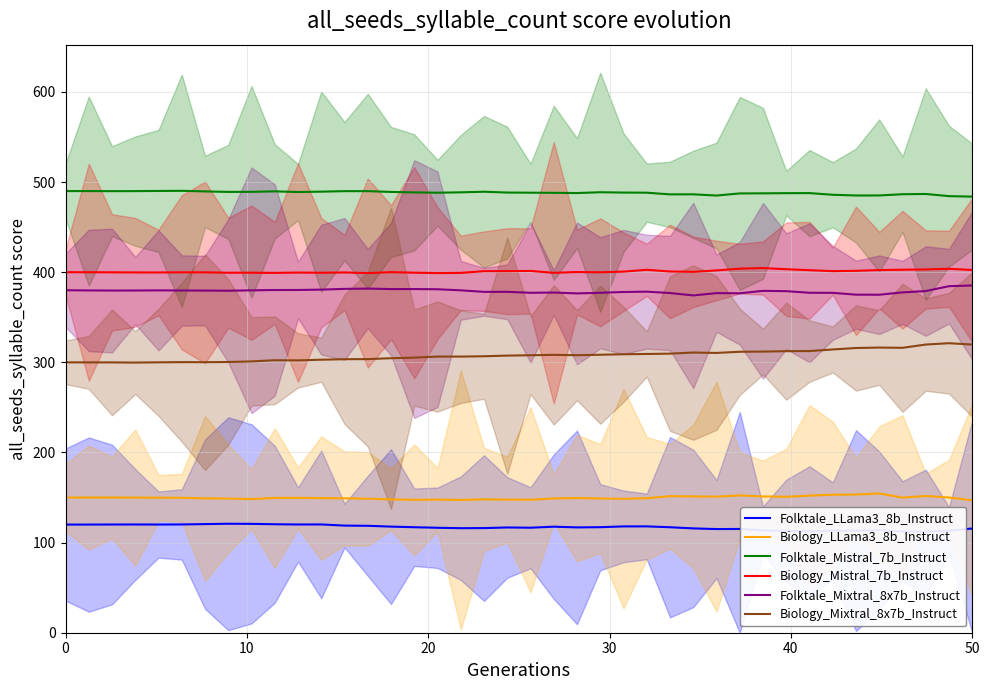

The value of Biology_Mistral_7b_Instruct at 0 is 400.0. True or false?

True